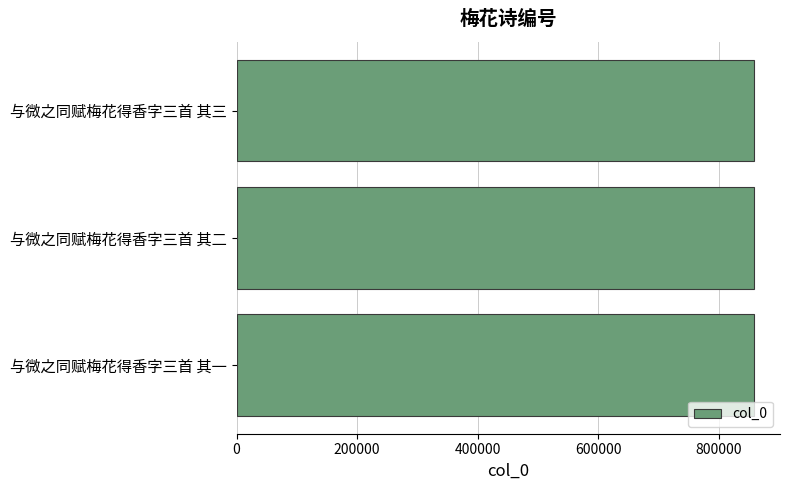

What is the ratio of the value at 与微之同赋梅花得香字三首 其一 to the value at 与微之同赋梅花得香字三首 其三?

1.0